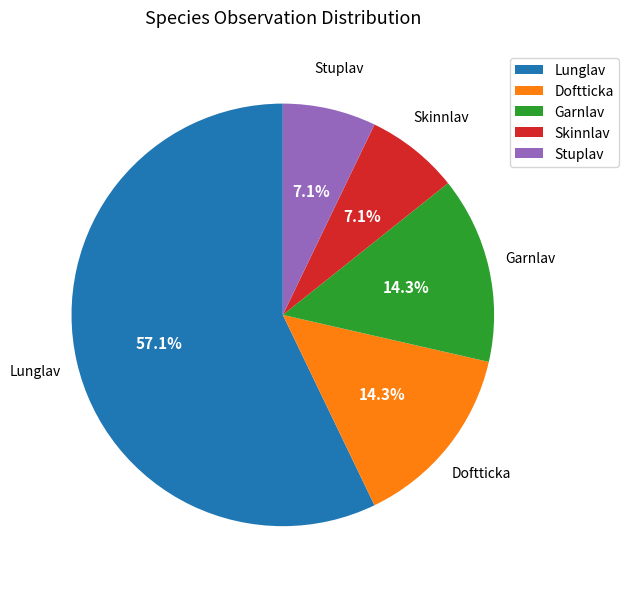

How many slices are in this pie chart?

5